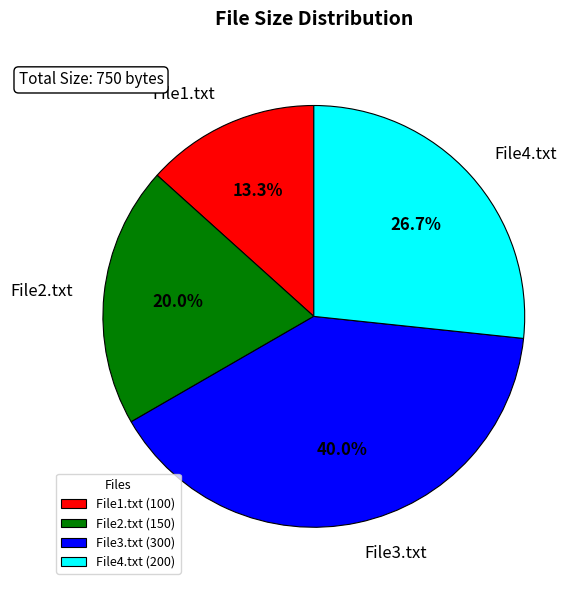

What portion of the pie excludes File1.txt?

86.7%